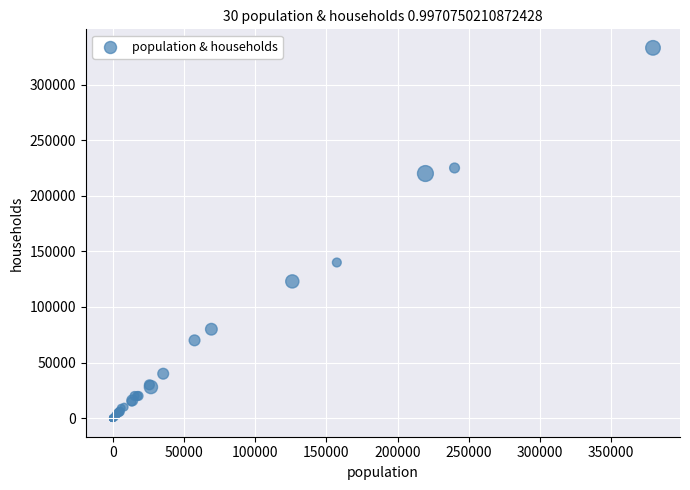

What Y value in the scatter plot is closest to 166500?

140000